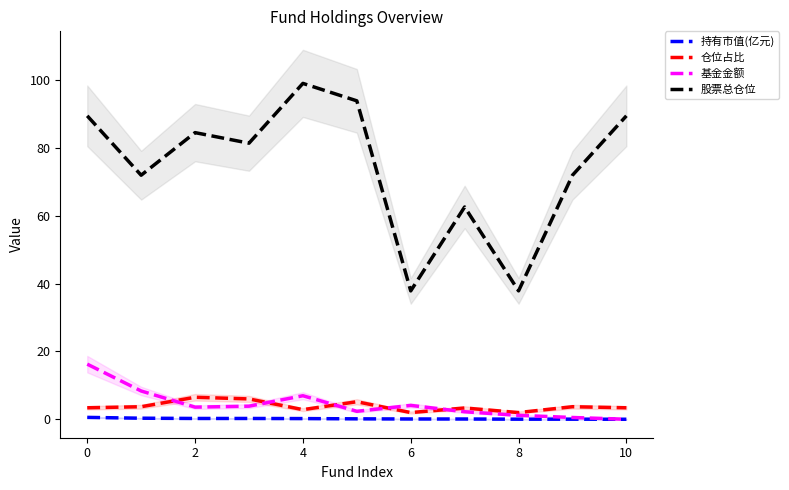

True or false: 基金金额 and 股票总仓位 cross at least once.

False